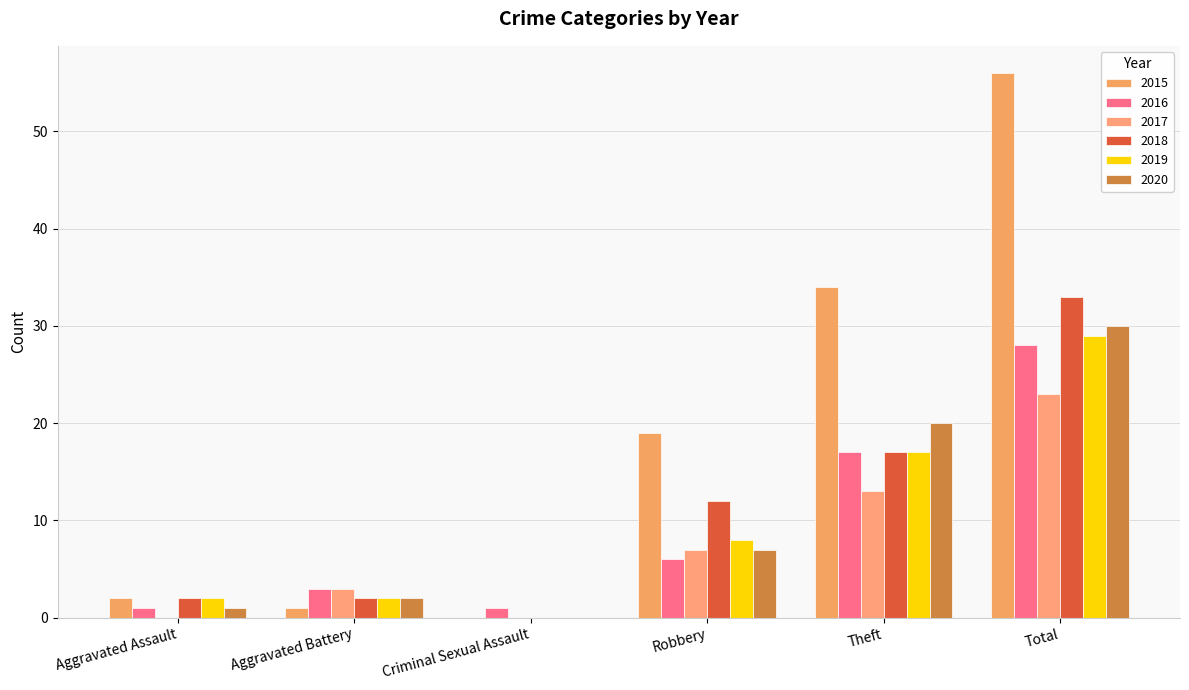

Between Robbery and Total, which series saw the biggest shift?

2015